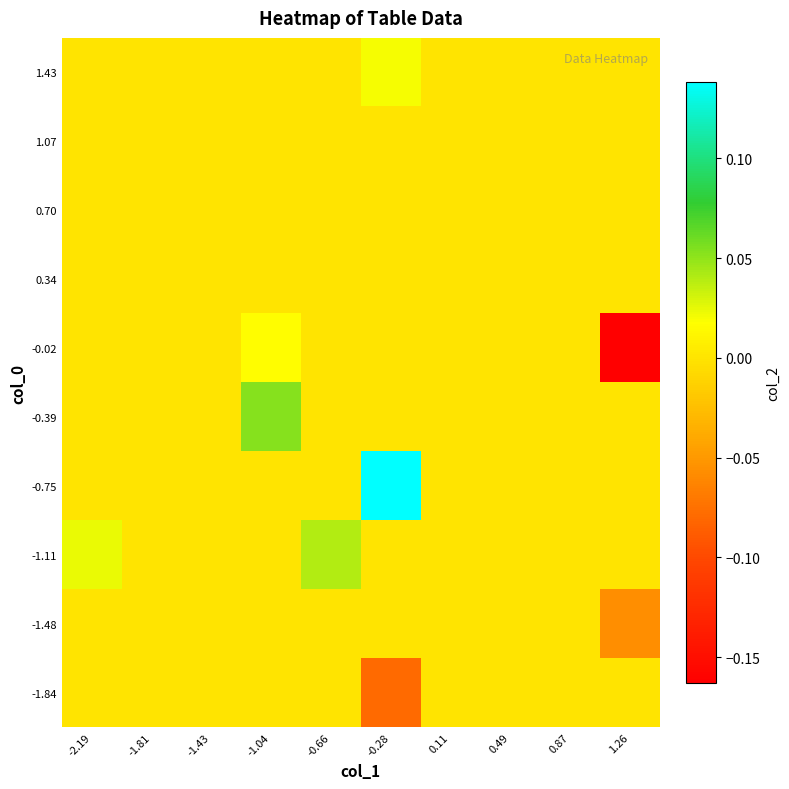

How many categories are shown in the chart?

10